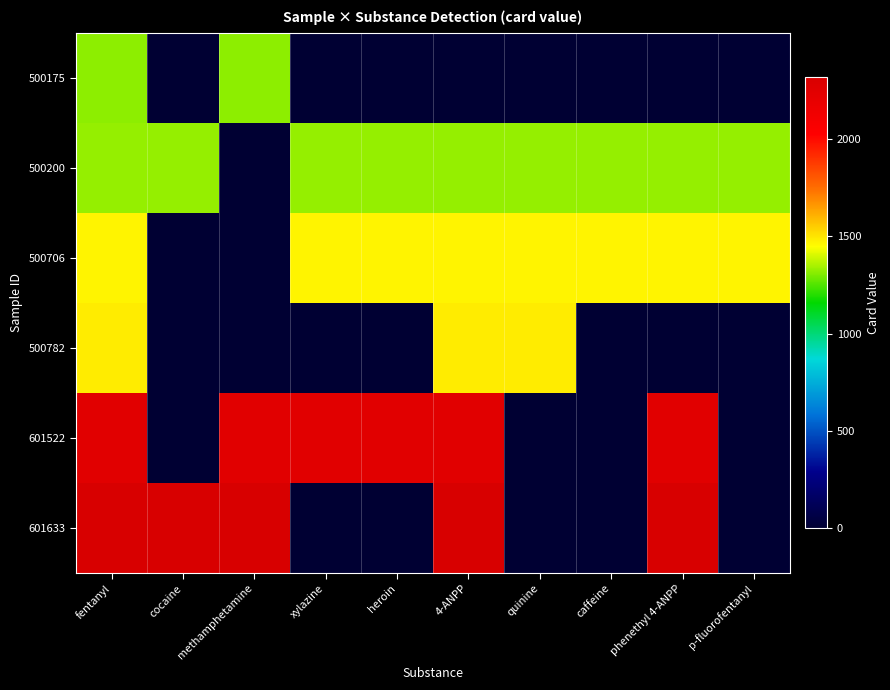

At how many categories does at least one series exceed 2290?

5